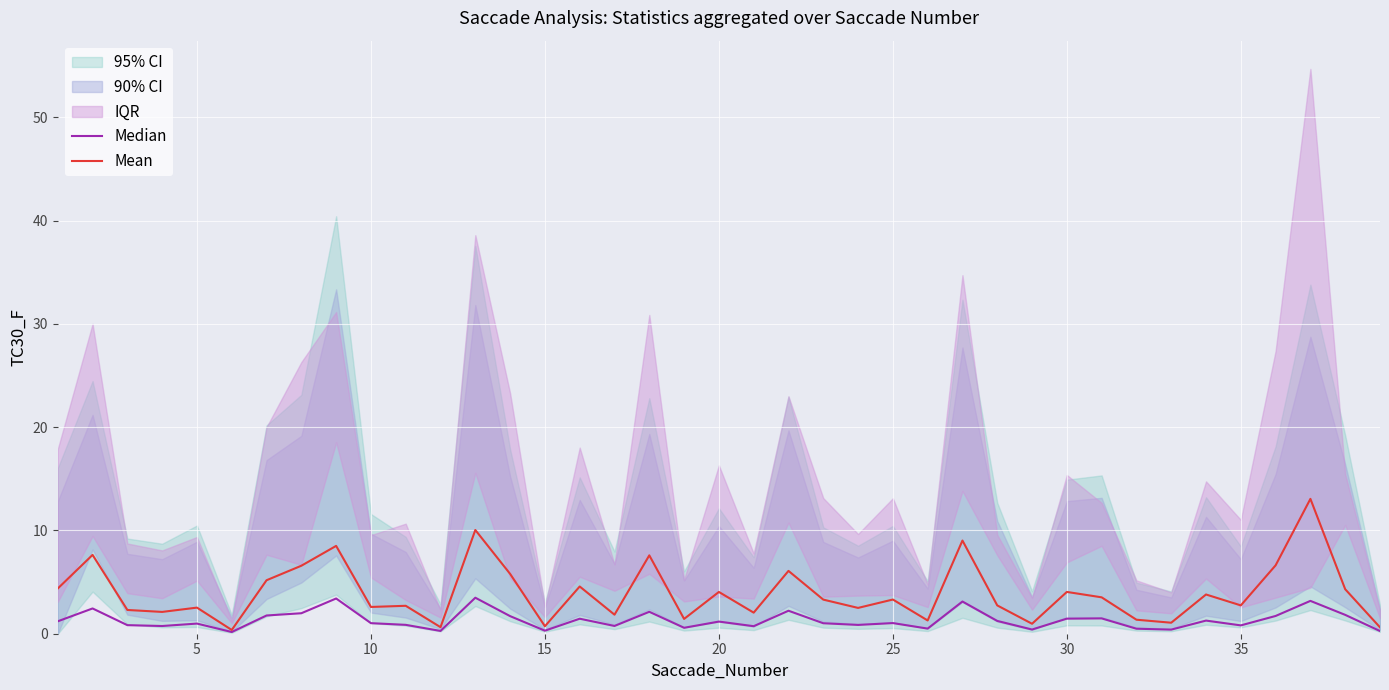

Is it true that Mean equals 5.5 at 25?

False